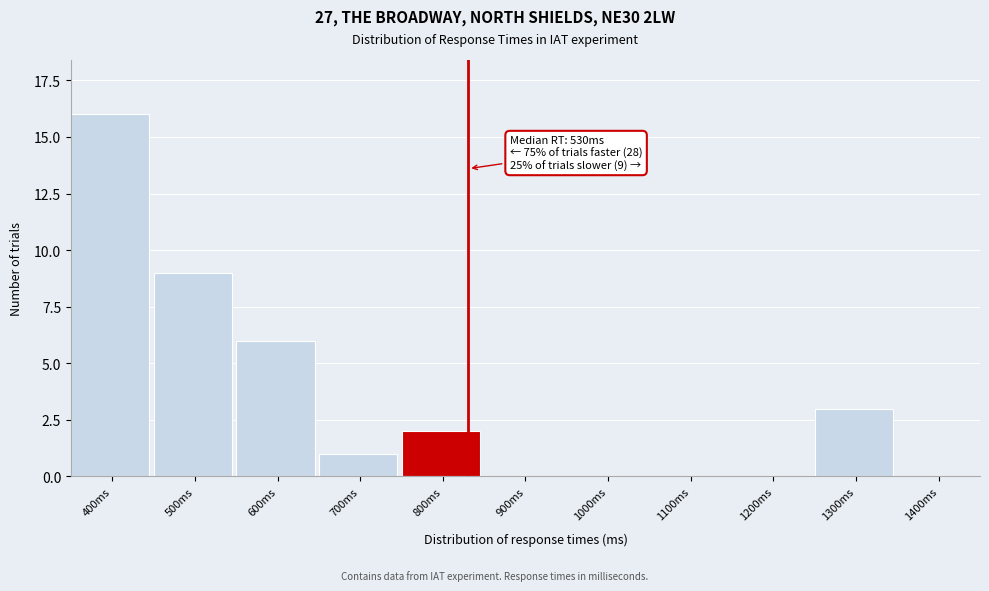

Reading right to left, transcribe all the data shown in this chart.

1400ms=0	1300ms=3	1200ms=0	1100ms=0	1000ms=0	900ms=0	800ms=2	700ms=1	600ms=6	500ms=9	400ms=16